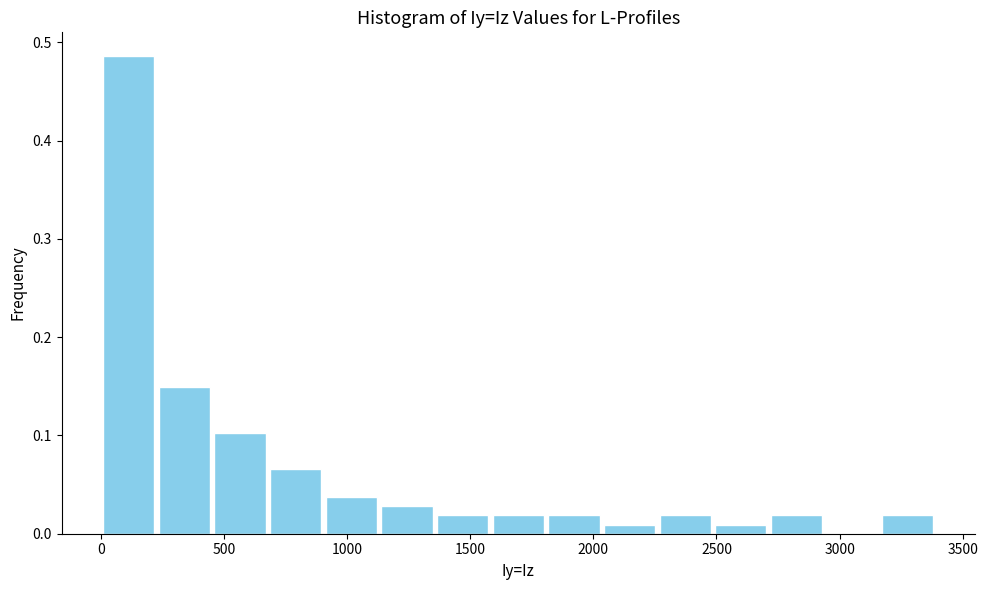

What is the height of the bar covering 1800 to 2050 on the x-axis? Neither the bar edges nor the heights are printed on the chart, so give them approximately, as read against the axes.

0.02